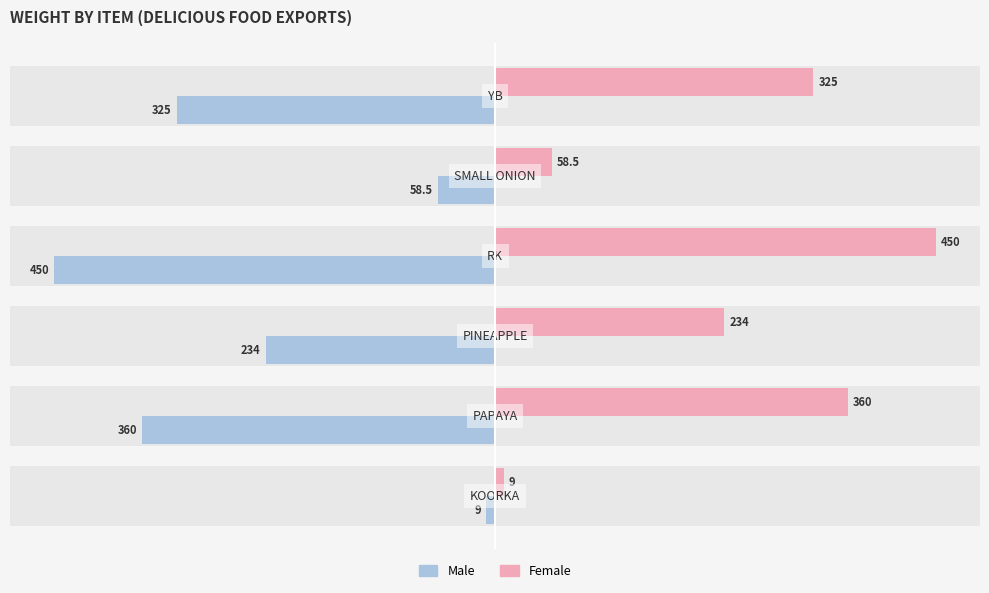

How many bars are there in total?

12